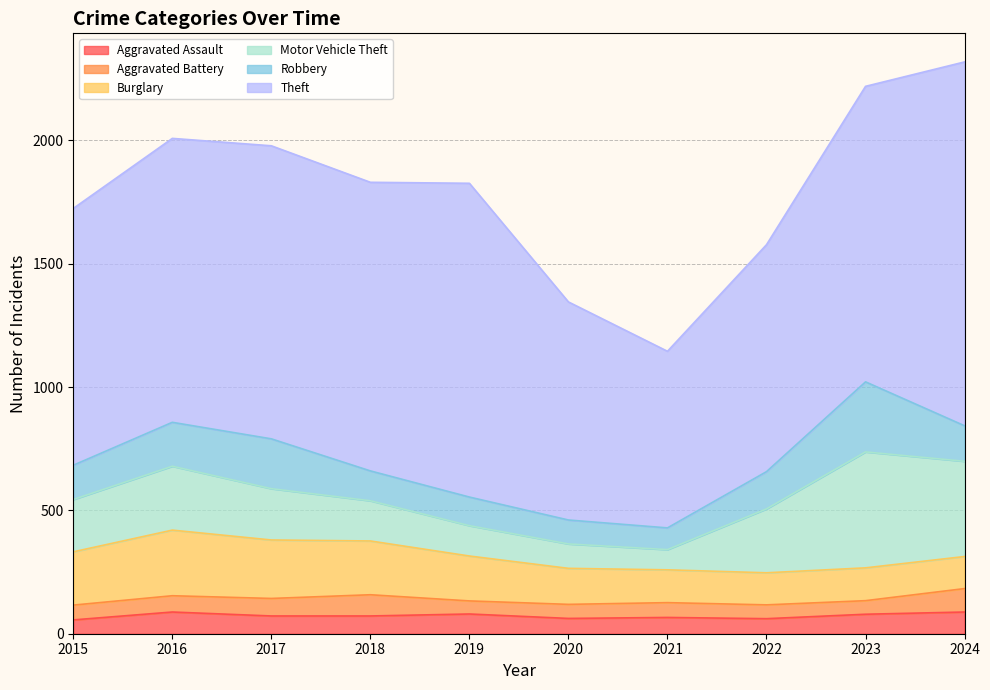

Where is the first local minimum for Theft?

2018